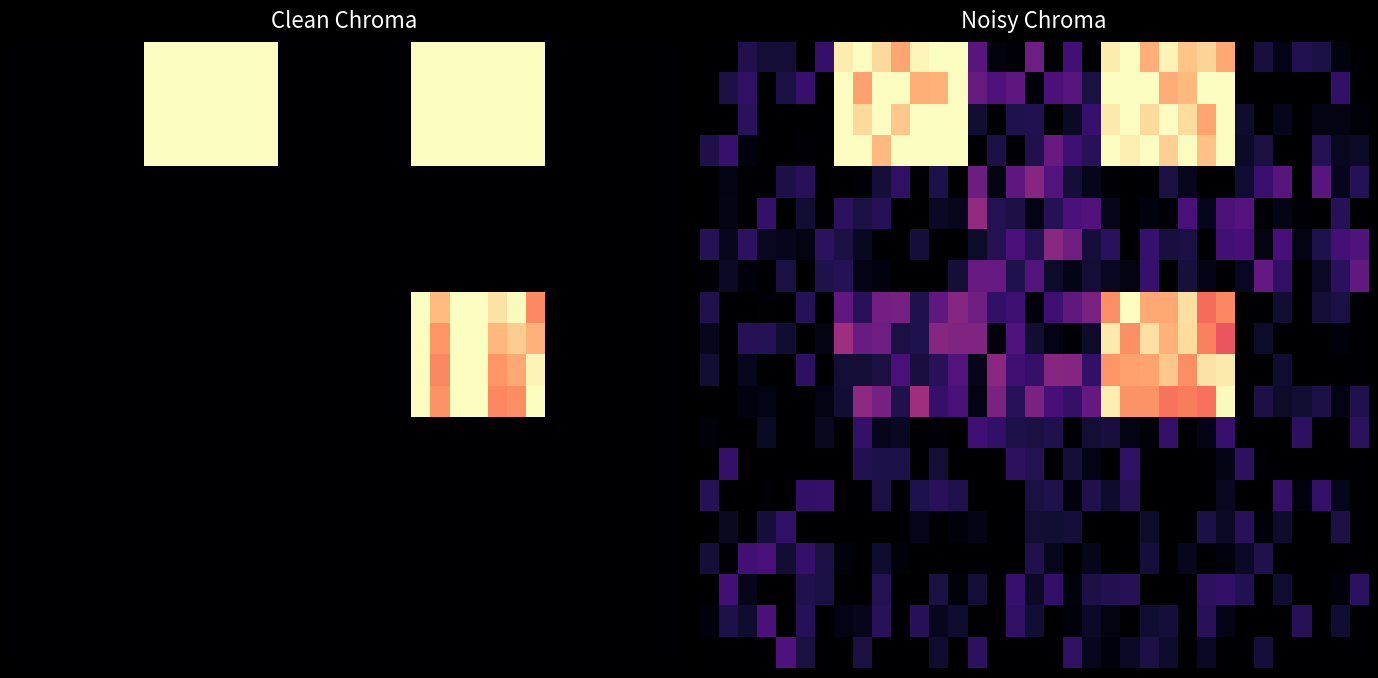

At how many categories does at least one series exceed 0?

35